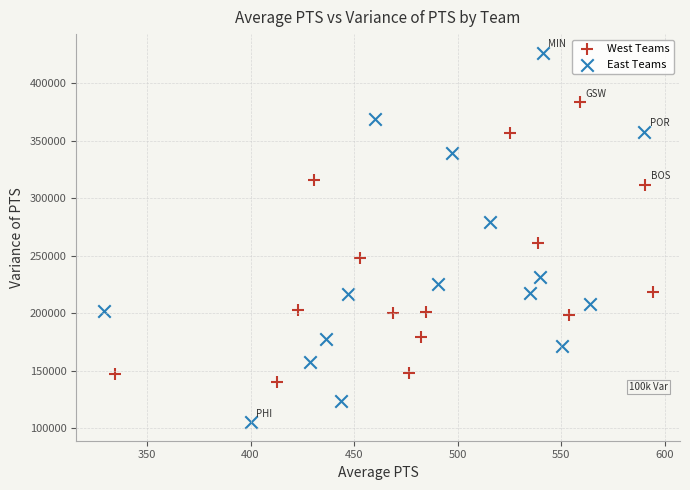

Which series reaches the minimum Y coordinate?

East Teams